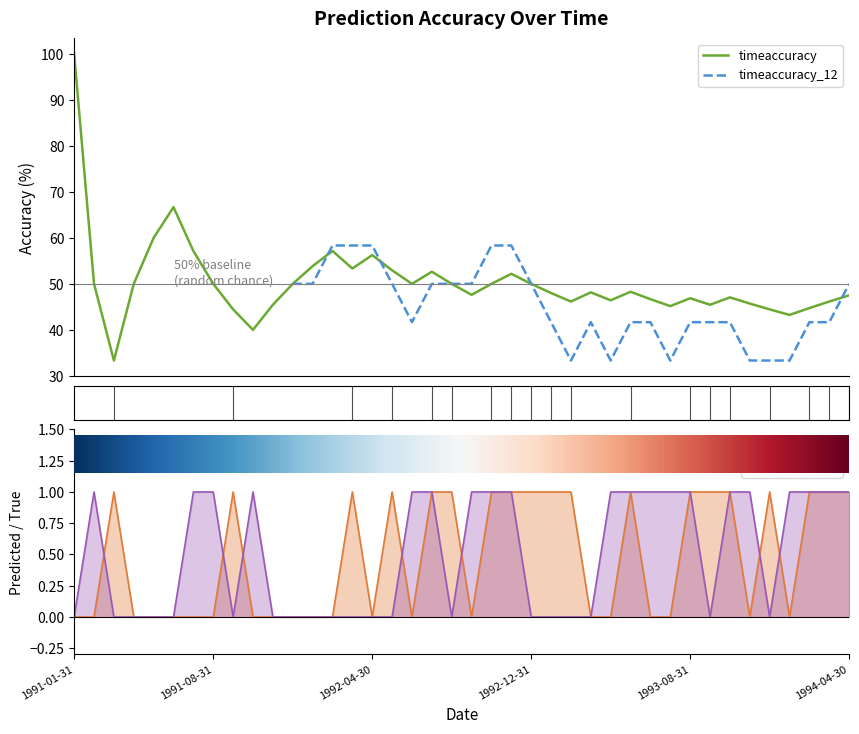

True or false: predicted and timeaccuracy intersect in this chart.

False